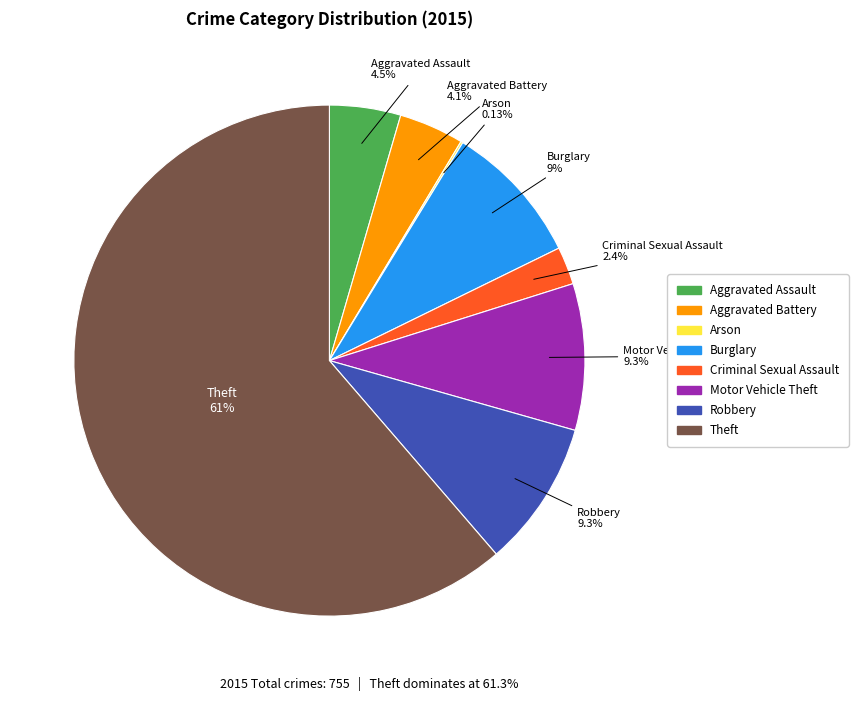

What is the total percentage of Criminal Sexual Assault and Aggravated Assault?

6.9%